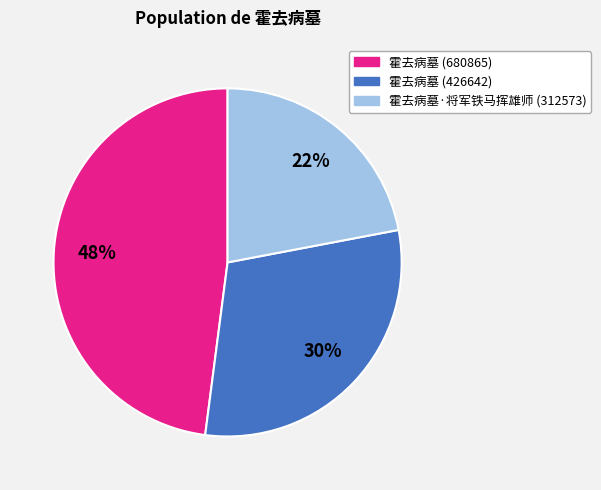

Is there a majority slice in this chart?

No